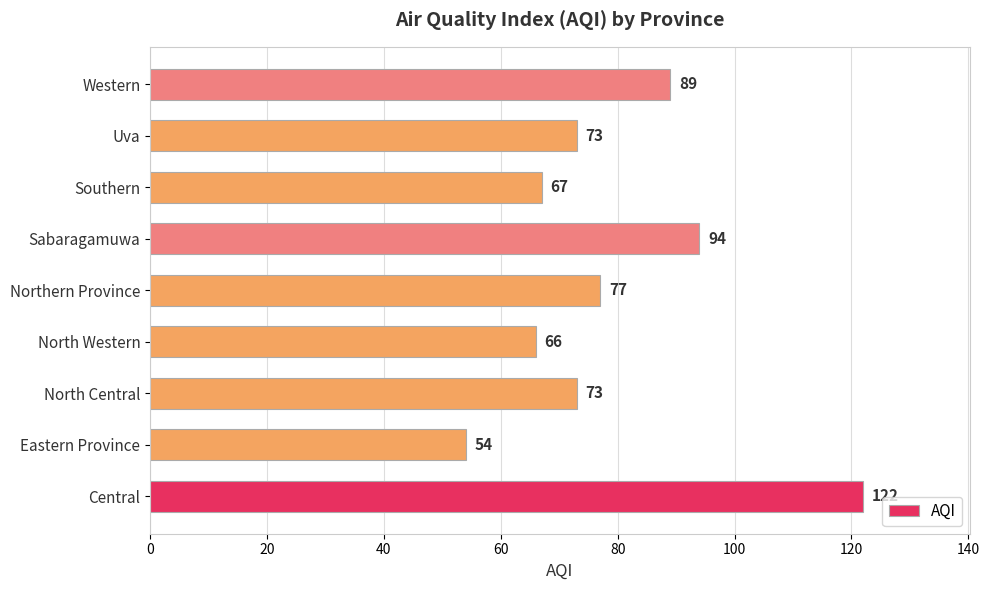

What is the greatest value displayed?

122